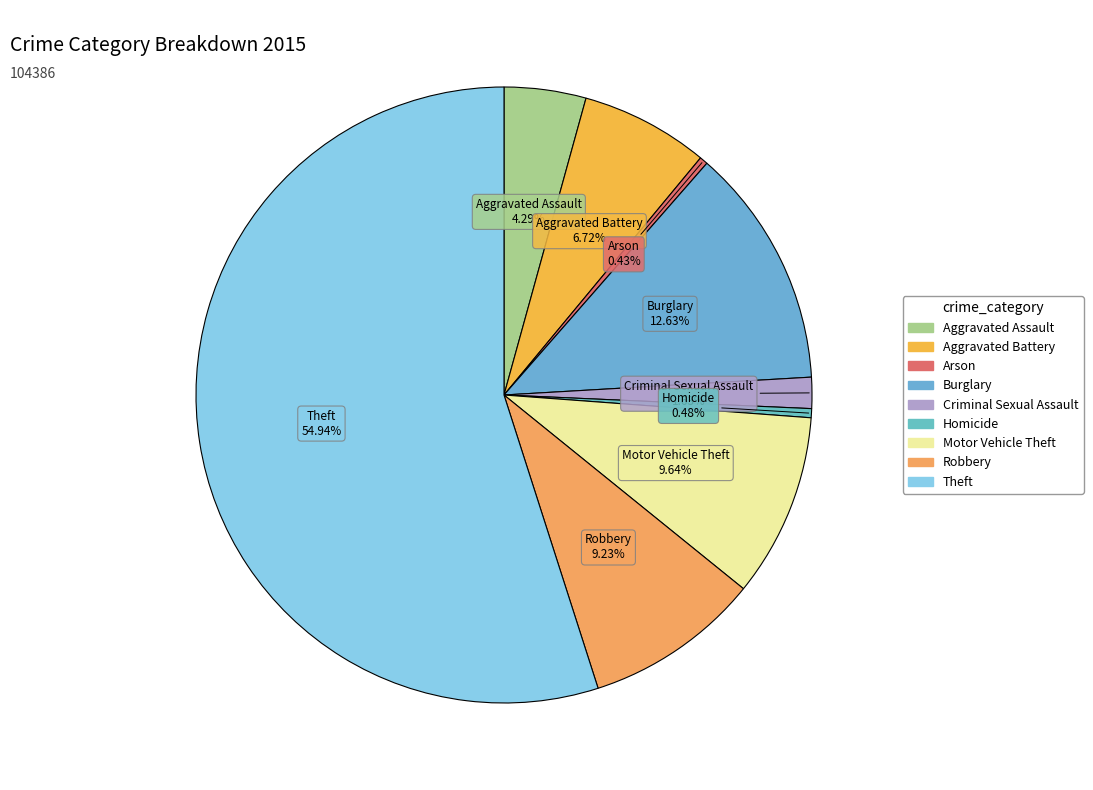

How many segments does this pie chart have?

9